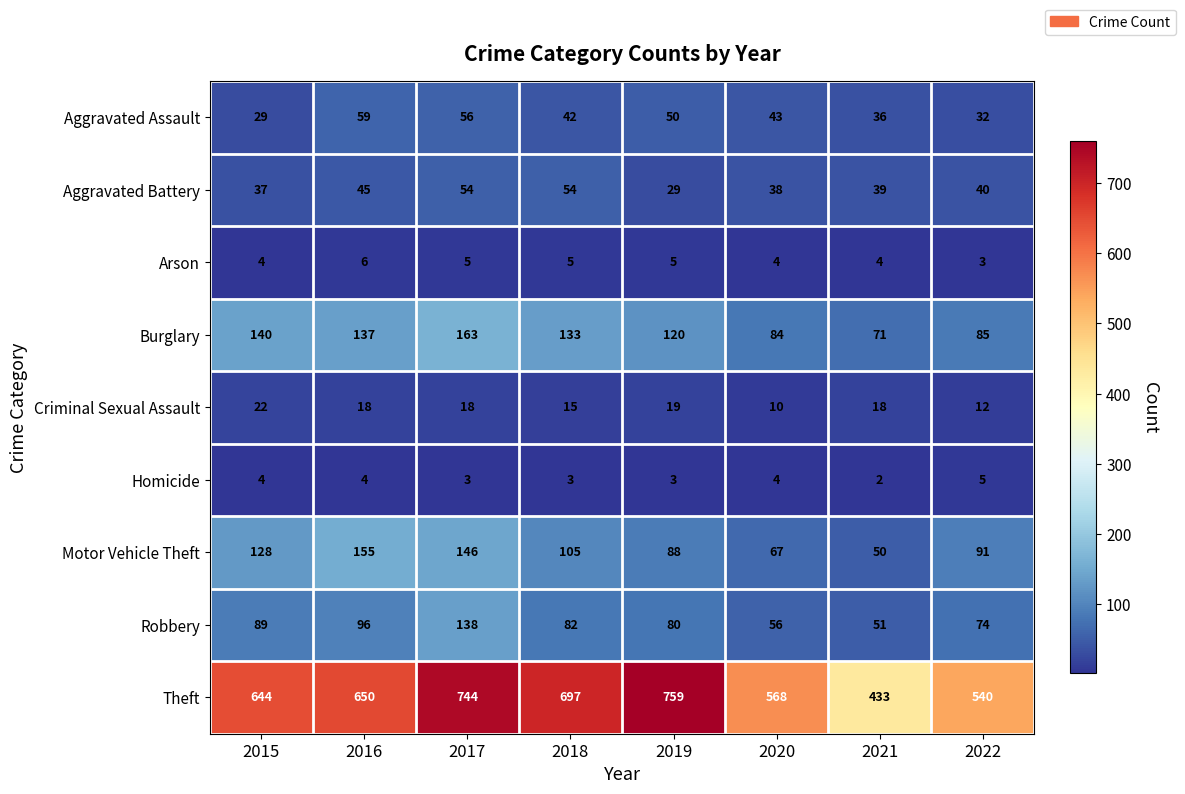

Rank the series by their maximum value, from lowest to highest.

Homicide, Arson, Criminal Sexual Assault, Aggravated Battery, Aggravated Assault, Robbery, Motor Vehicle Theft, Burglary, Theft